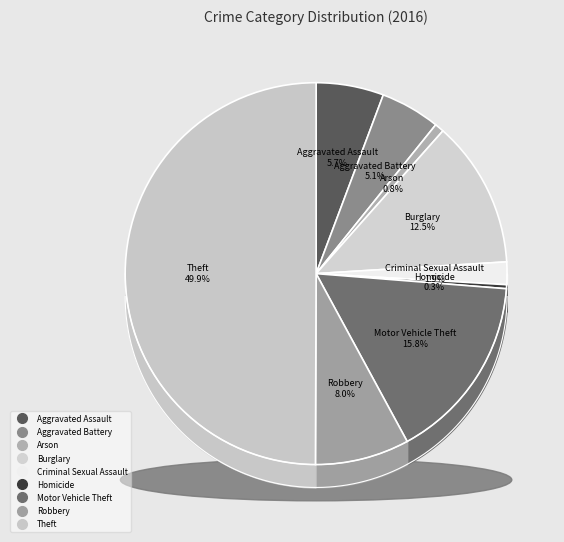

Which slice is the smallest?

Homicide